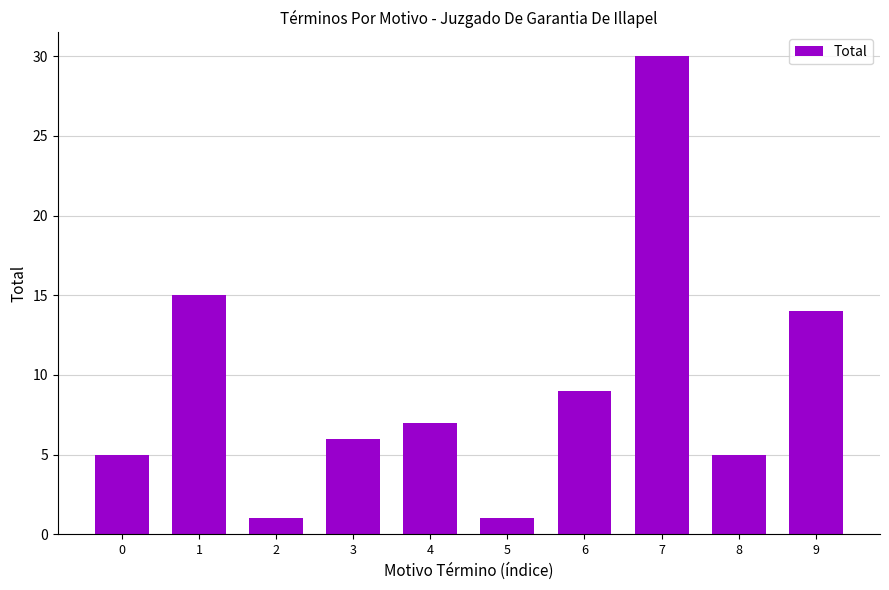

Which has a higher value, 6 or 8?

6